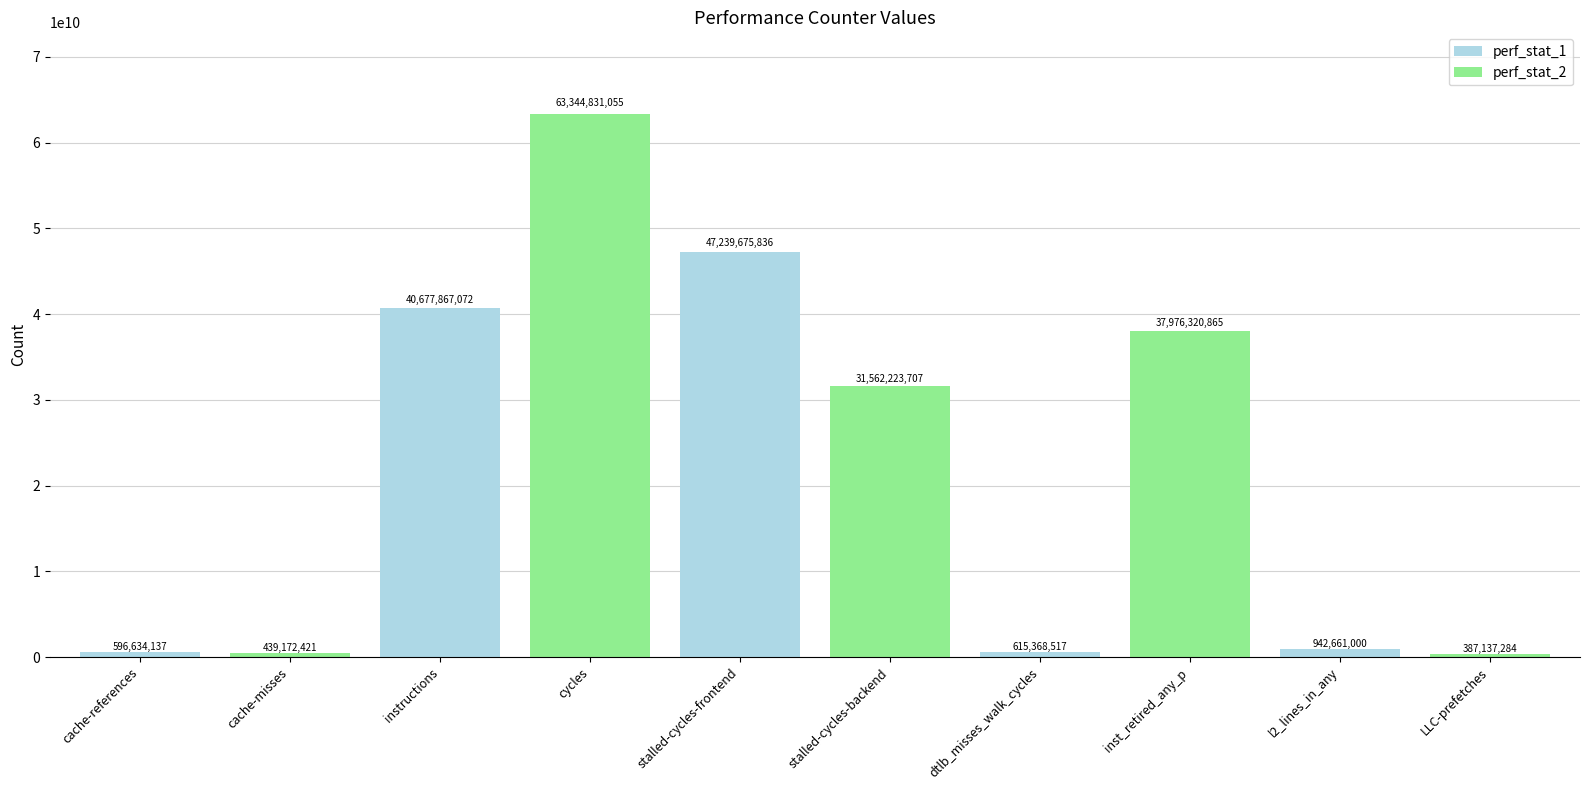

How many data points are above 31562223707?

4